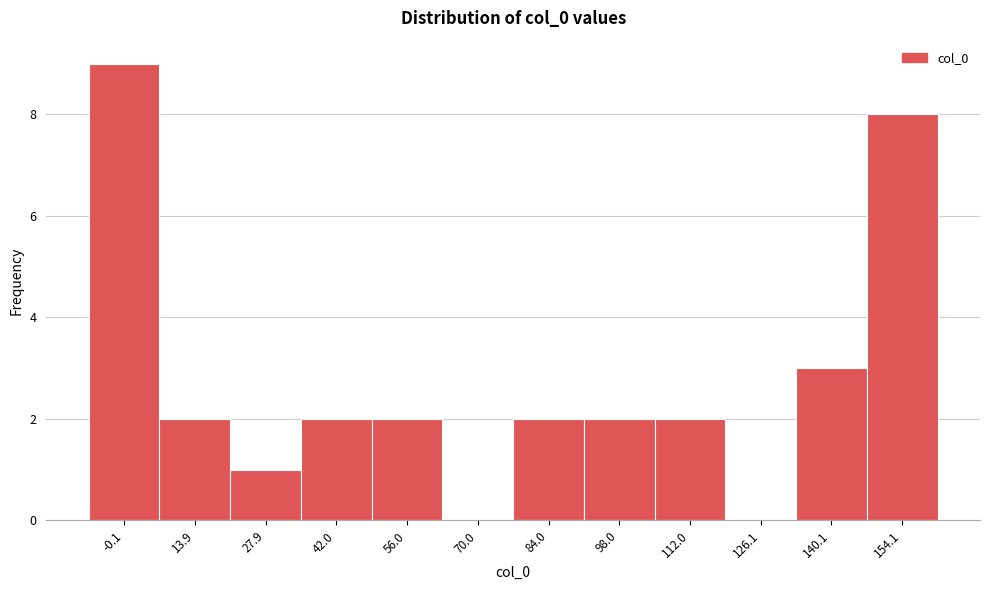

Reading right to left, transcribe all the data shown in this chart.

154.1=8	140.1=3	126.1=0	112.0=2	98.0=2	84.0=2	70.0=0	56.0=2	42.0=2	27.9=1	13.9=2	-0.1=9